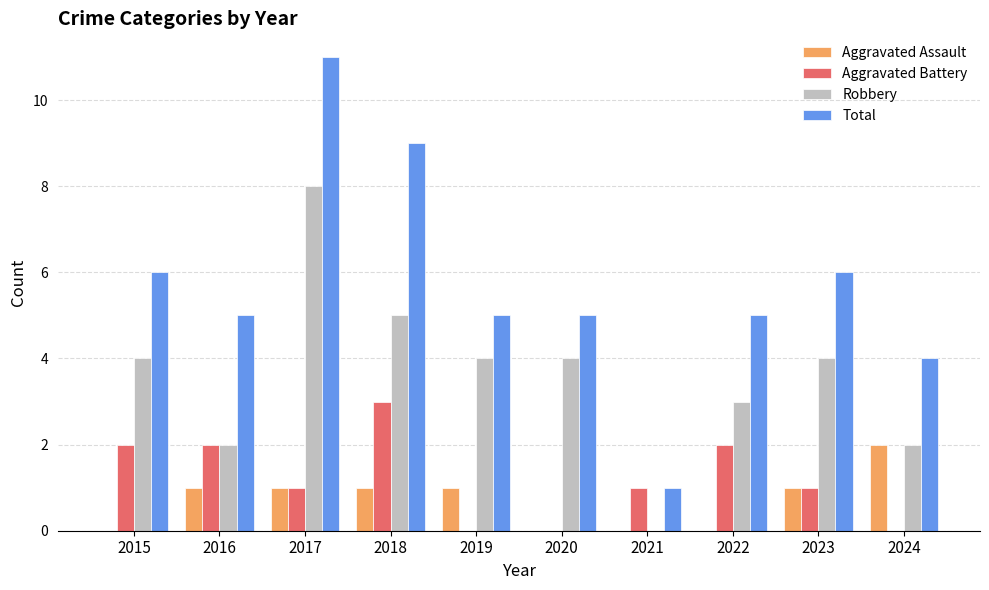

What is the sum of all Aggravated Battery values?

12